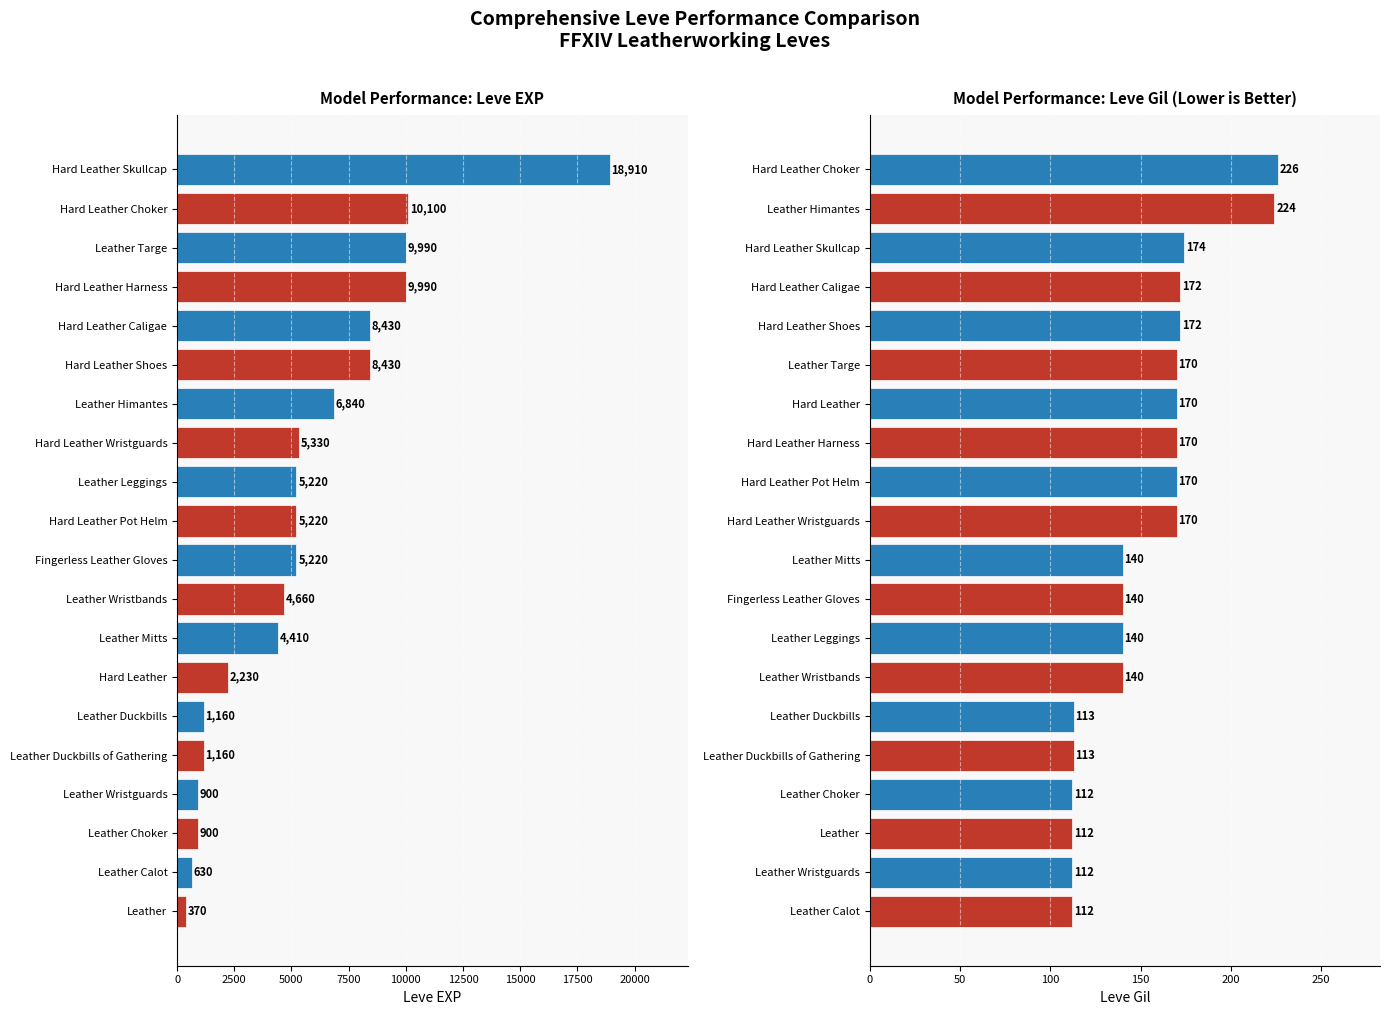

At how many categories does at least one series exceed 619?

19